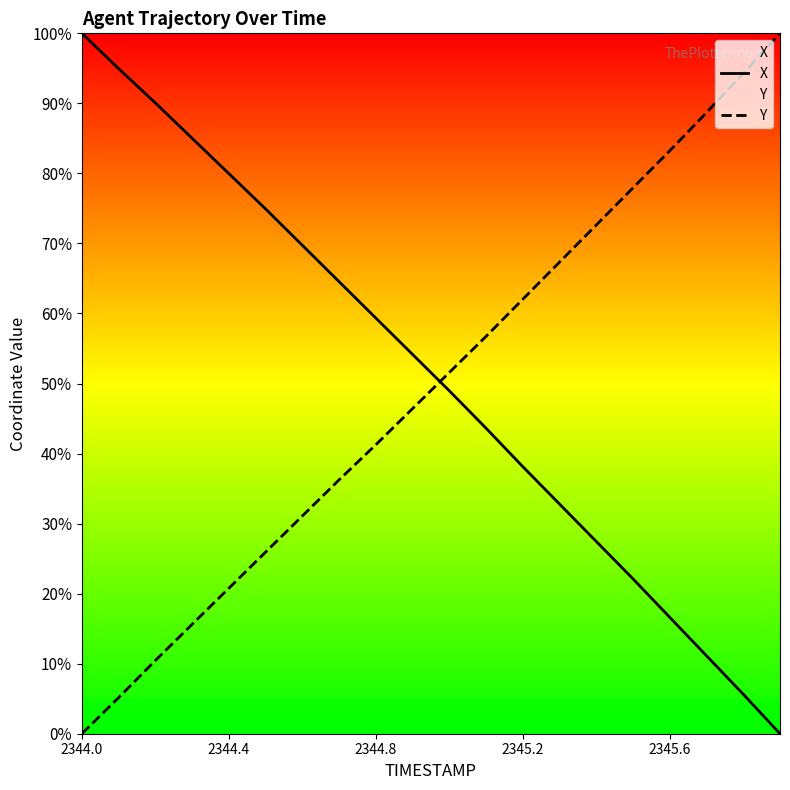

Reading left to right, transcribe all the data shown in this chart.

X: 100.0	95.0	90.1	85.0	80.0	74.9	69.7	64.5	59.3	54.2	49.0	43.6	38.1	32.8	27.4	22.1	16.6	11.1	5.6	0.0
Y: 0.0	5.2	10.5	15.6	20.8	25.9	31.1	36.2	41.3	46.4	51.6	56.7	62.0	67.3	72.6	77.9	83.2	88.7	94.3	100.0